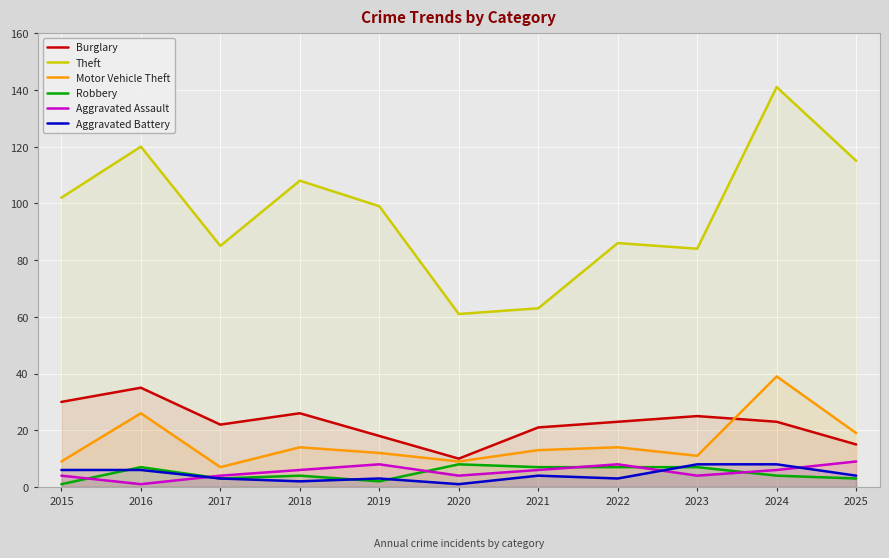

Where is the first local maximum for Aggravated Battery?

2019